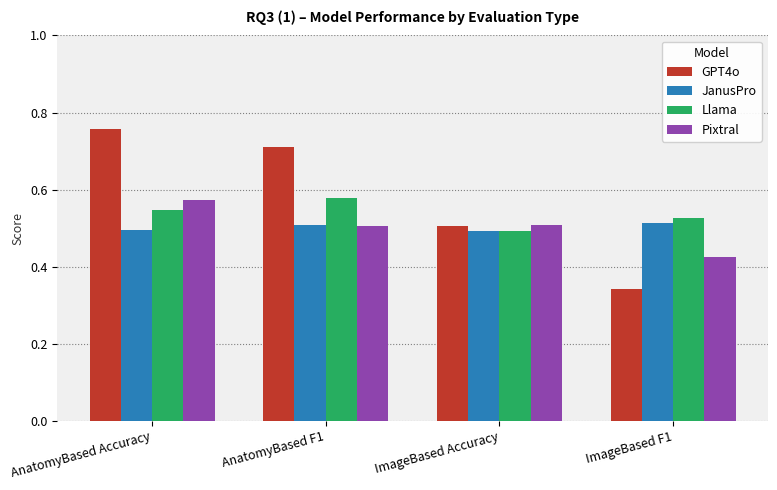

What is the label of the 4th bar from the left?

ImageBased F1